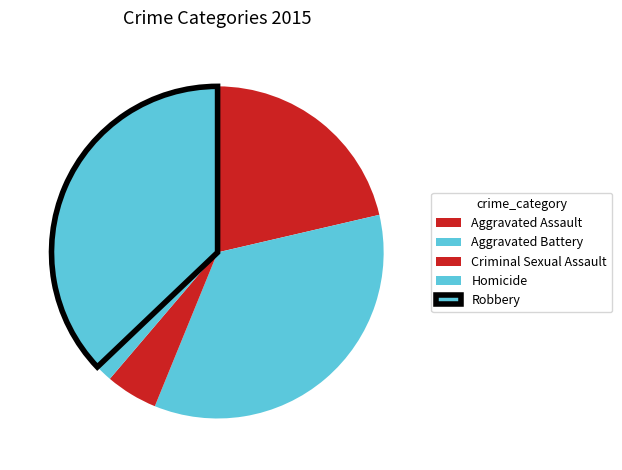

What percentage do Aggravated Assault and Robbery together represent?

58.5%